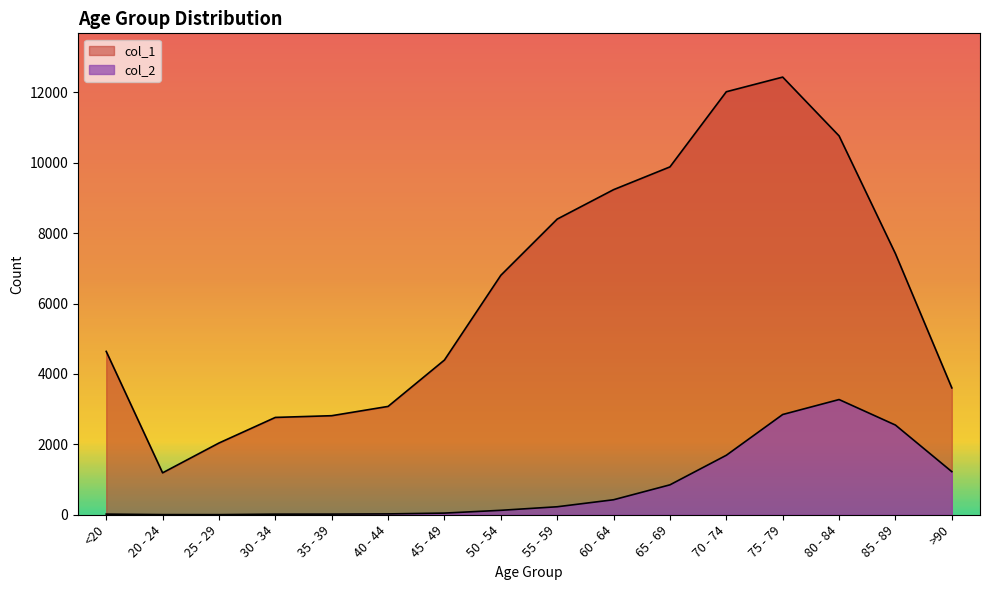

Rank the categories by col_2 value from highest to lowest.

80 - 84, 75 - 79, 85 - 89, 70 - 74, >90, 65 - 69, 60 - 64, 55 - 59, 50 - 54, 45 - 49, 40 - 44, <20, 35 - 39, 30 - 34, 20 - 24, 25 - 29